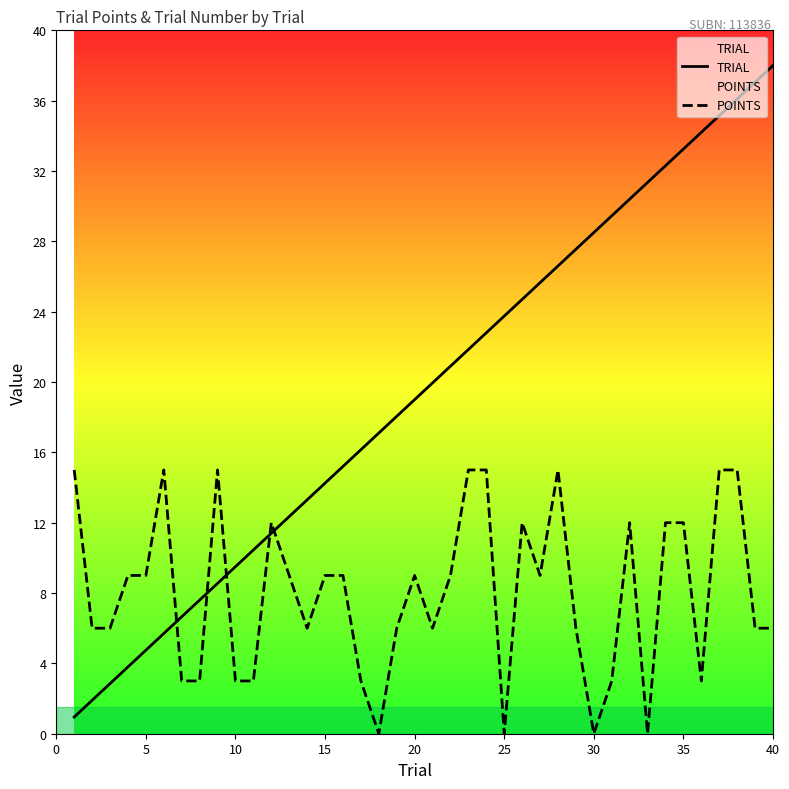

List the series in order of their peak value, highest first.

TRIAL, POINTS